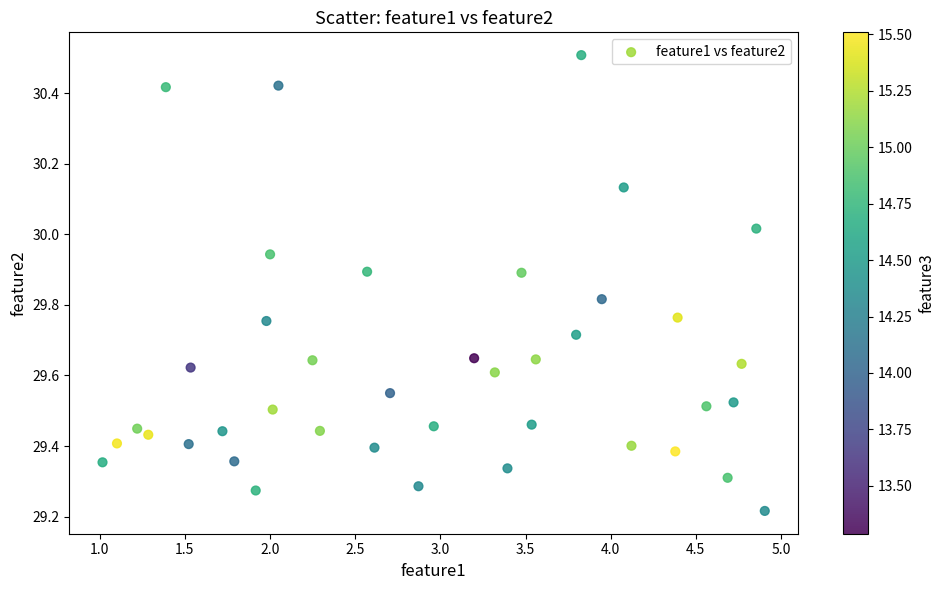

What is the range of X values (max minus min)?

3.9